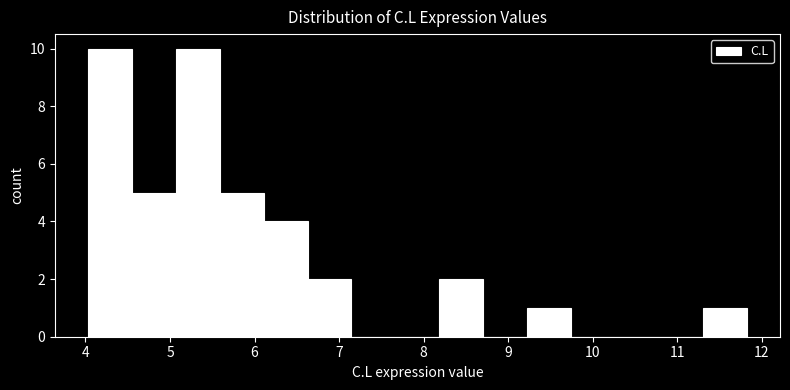

What is the height of the bar covering 6.6 to 7.1 on the x-axis? Neither the bar edges nor the heights are printed on the chart, so give them approximately, as read against the axes.

2